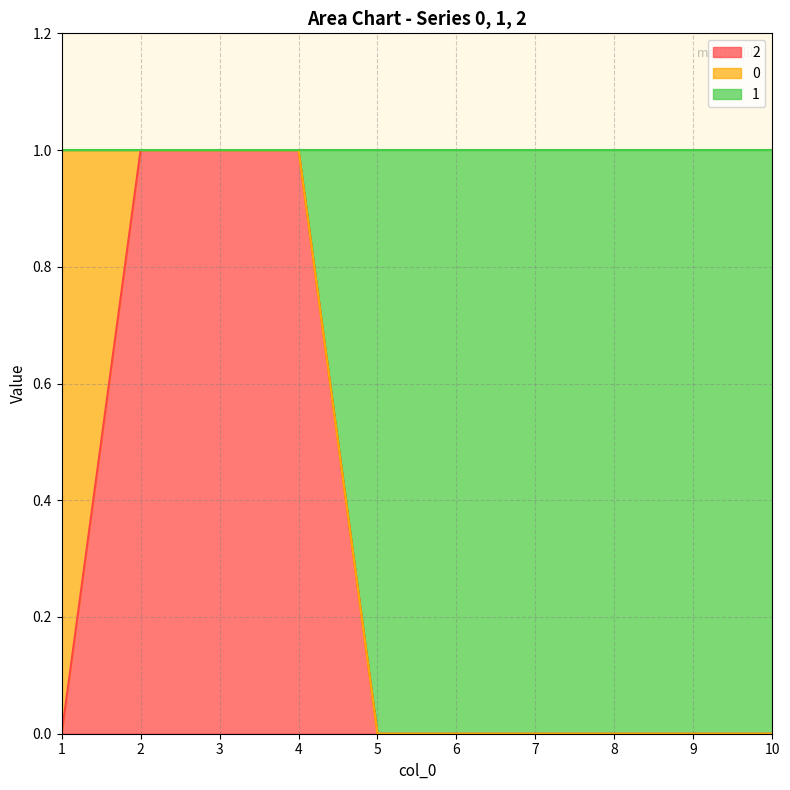

Which series has the largest total across all categories?

1